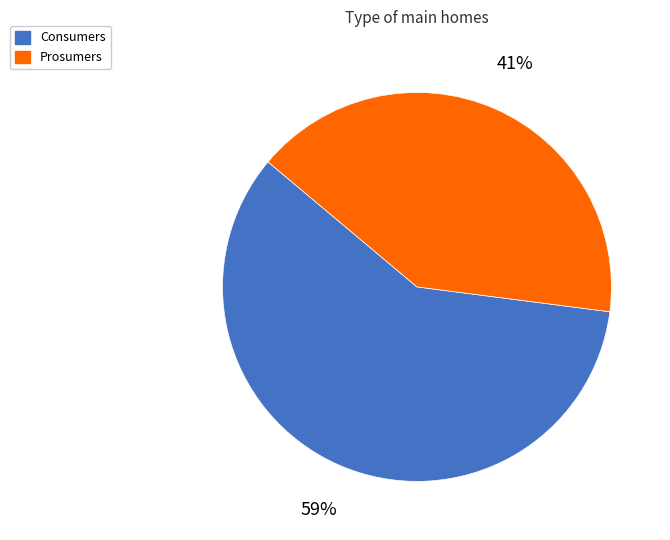

Does Prosumers represent more than half of the total?

No